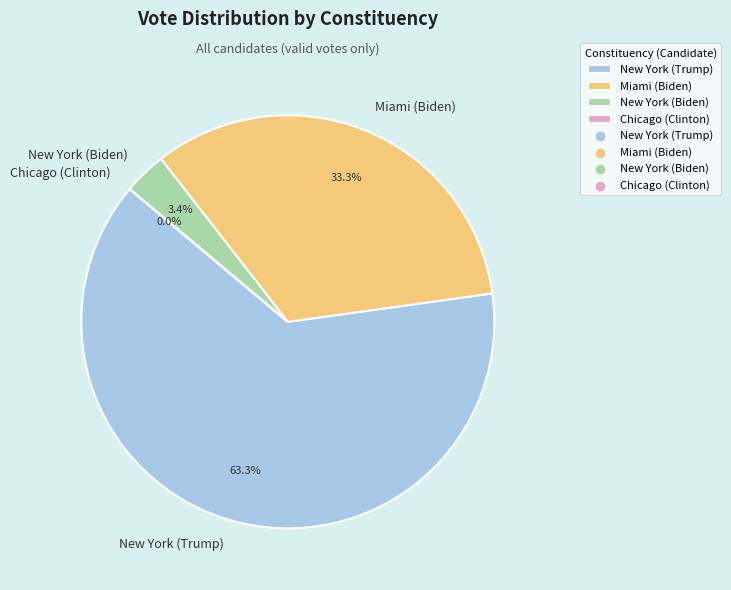

Between New York (Biden) and Miami (Biden), which is larger?

Miami (Biden)